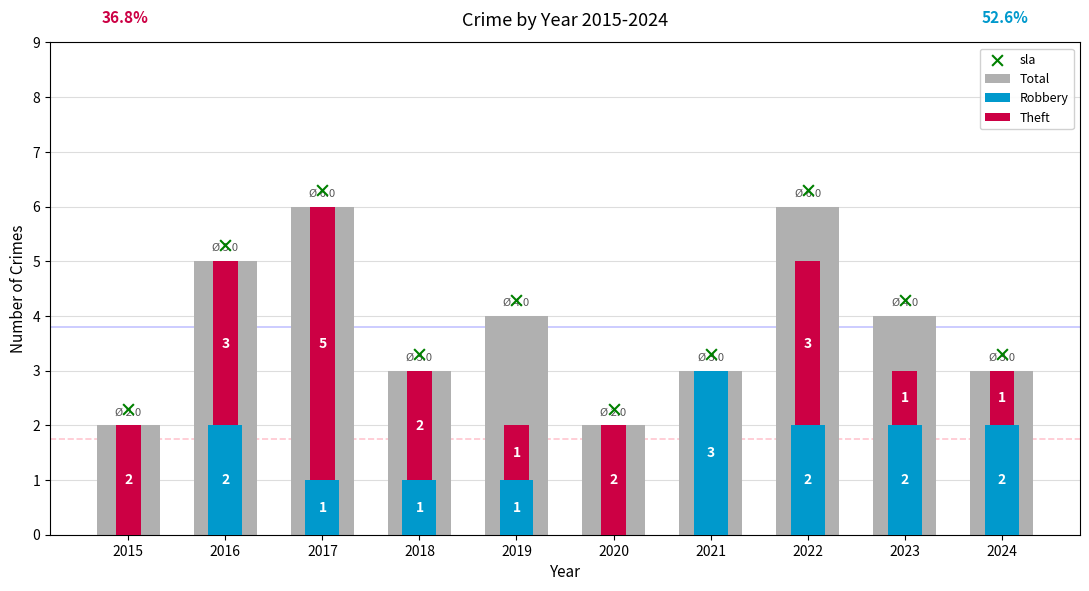

Which series reaches the minimum Y coordinate?

Robbery